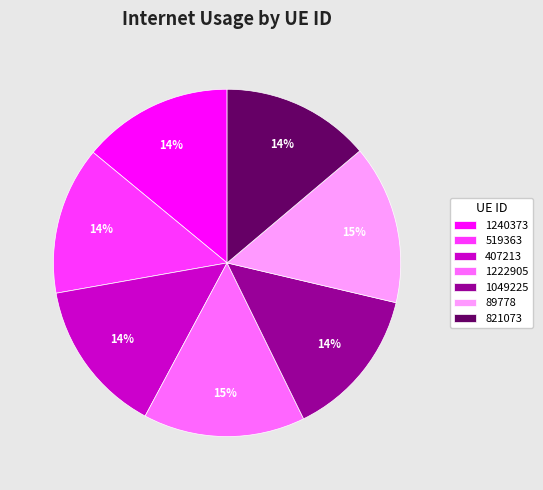

Does 519363 account for over 50% of the chart?

No